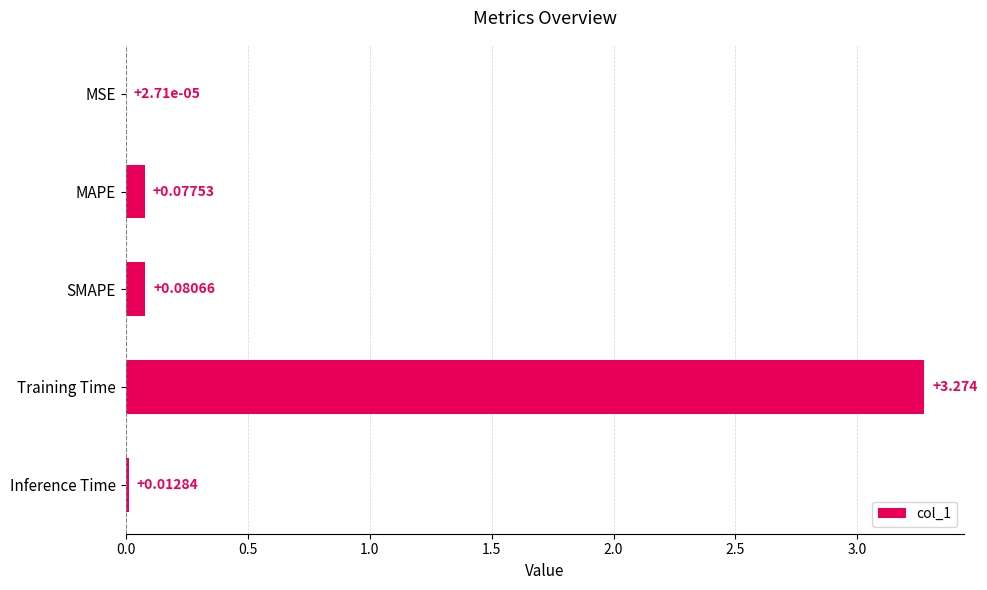

At which category does the chart reach its peak across all series?

Training Time